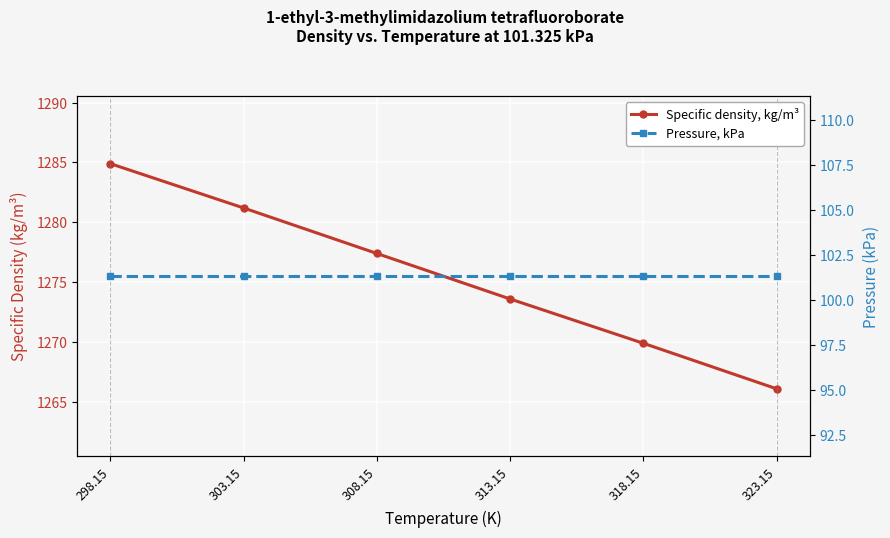

How many categories are shown in the chart?

6